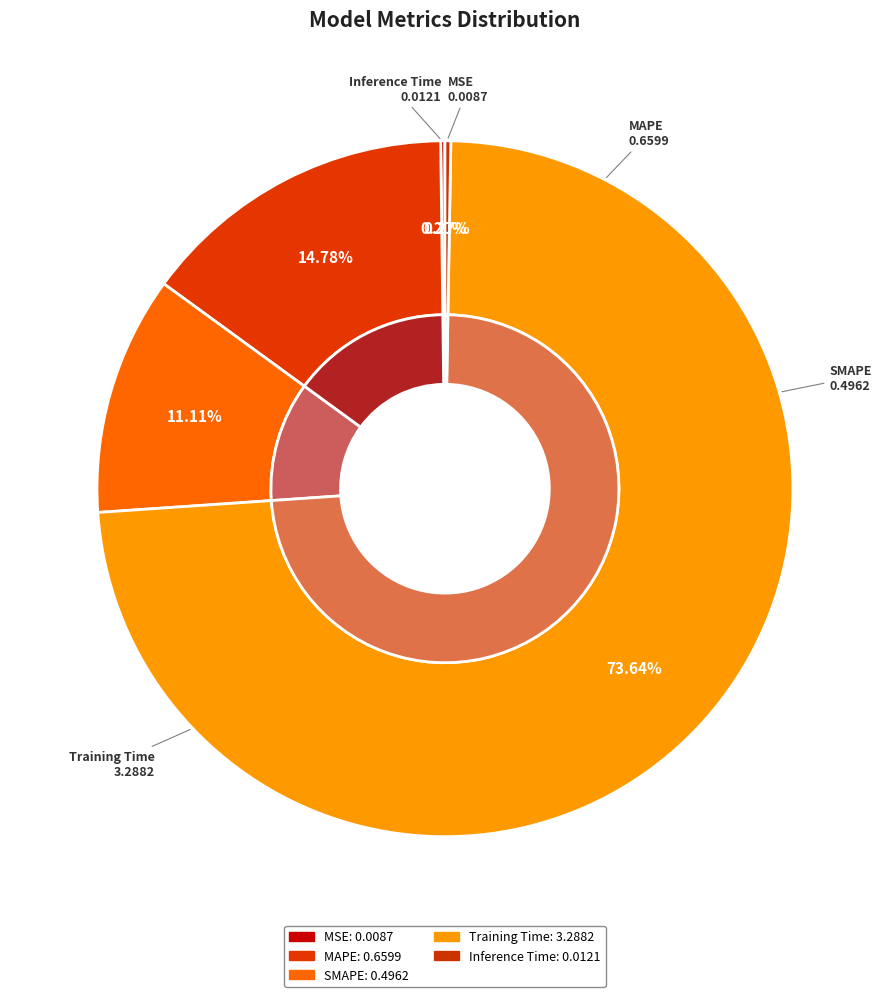

To the nearest percent, what is the average slice percentage?

20%